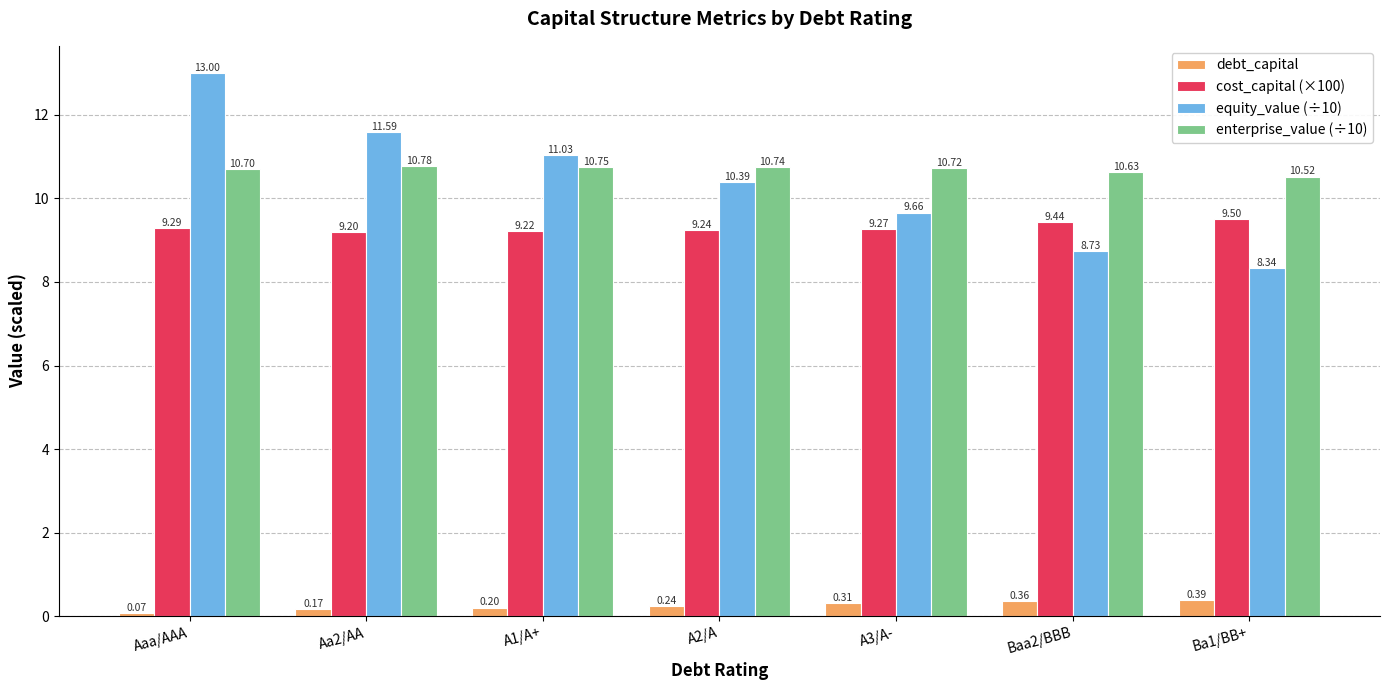

Count the enterprise_value (÷10) values in the range 10 to 11.

7